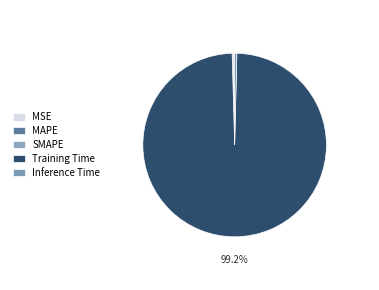

Is there a majority slice in this chart?

Yes